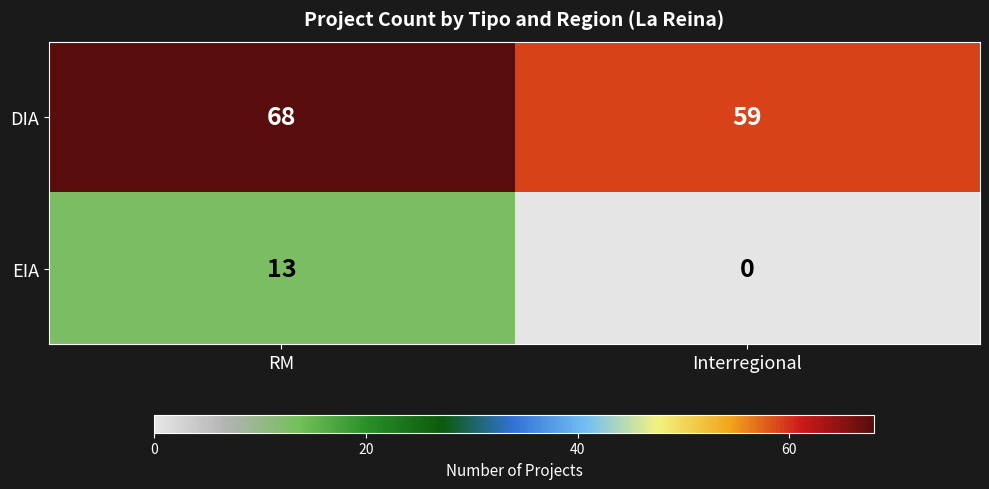

Count the number of data series in this chart.

2